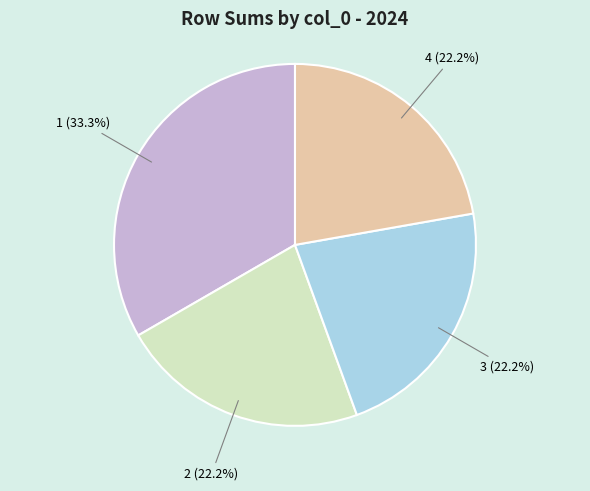

Is there any slice that represents more than half of the pie?

No